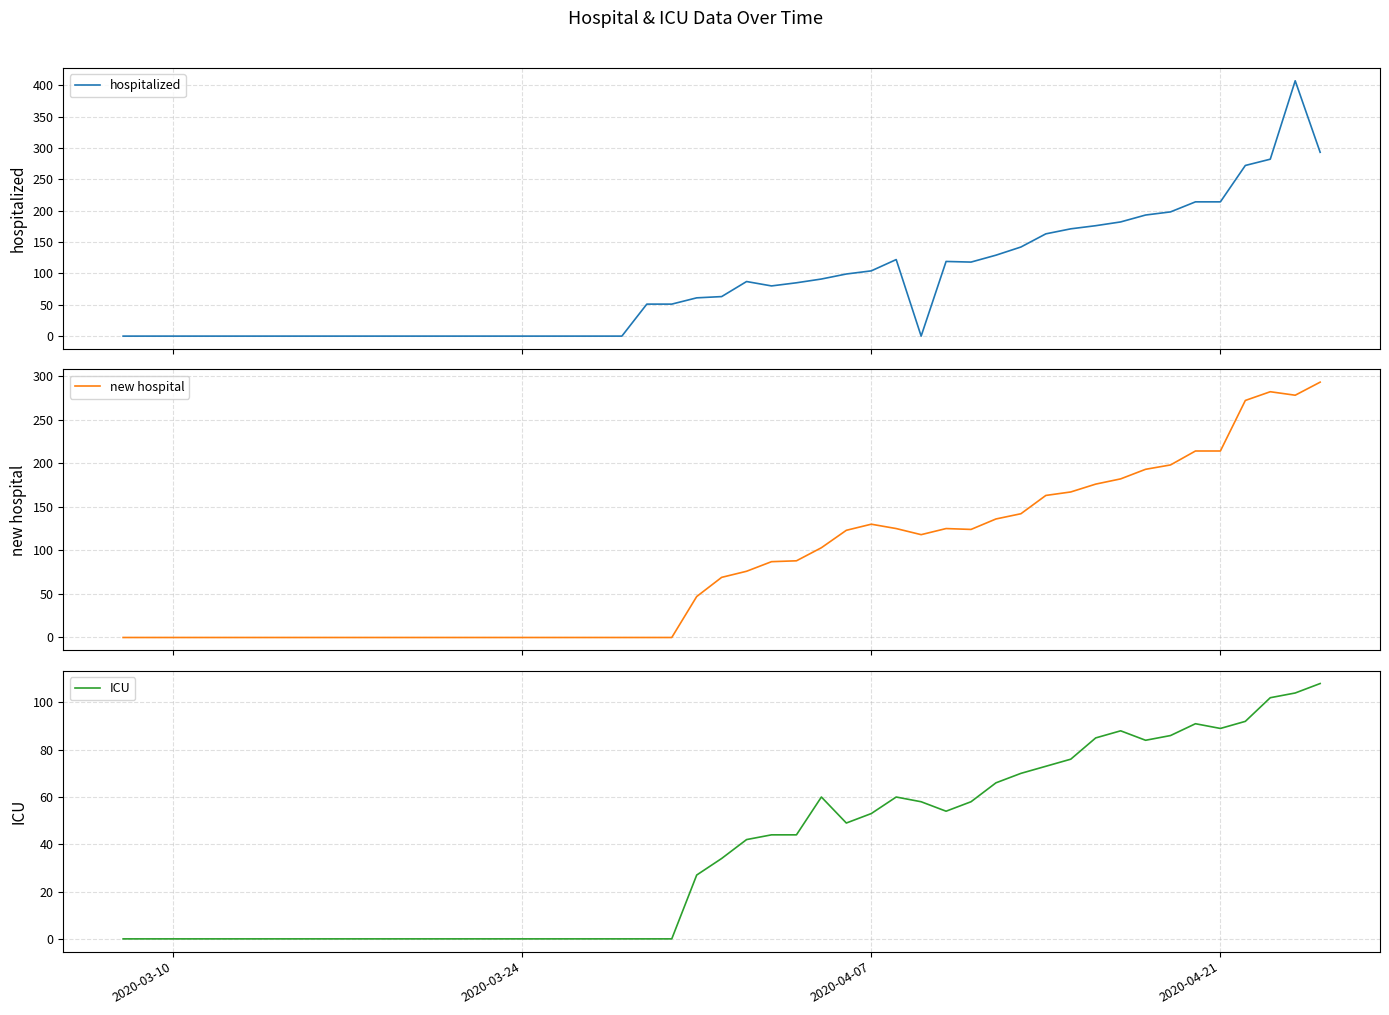

How many lines are shown in the chart?

3